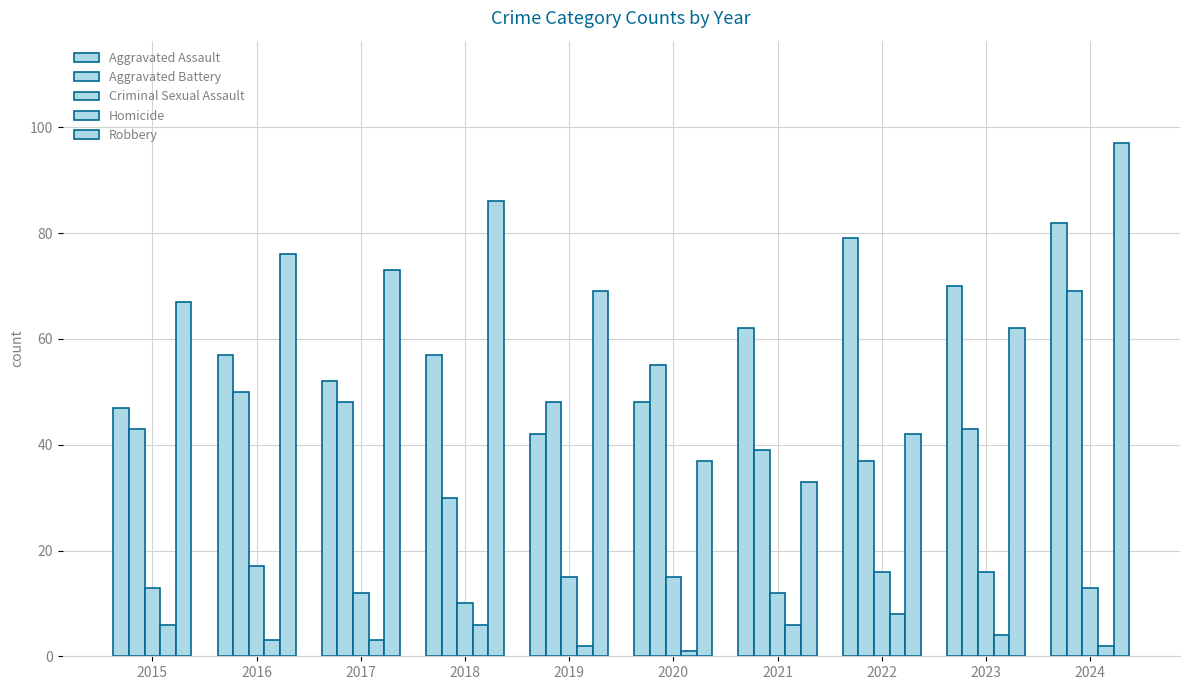

Are the bars grouped side by side (vs. stacked)?

Yes